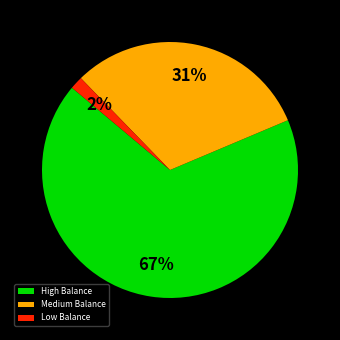

To the nearest percent, what portion does Medium Balance represent?

31%